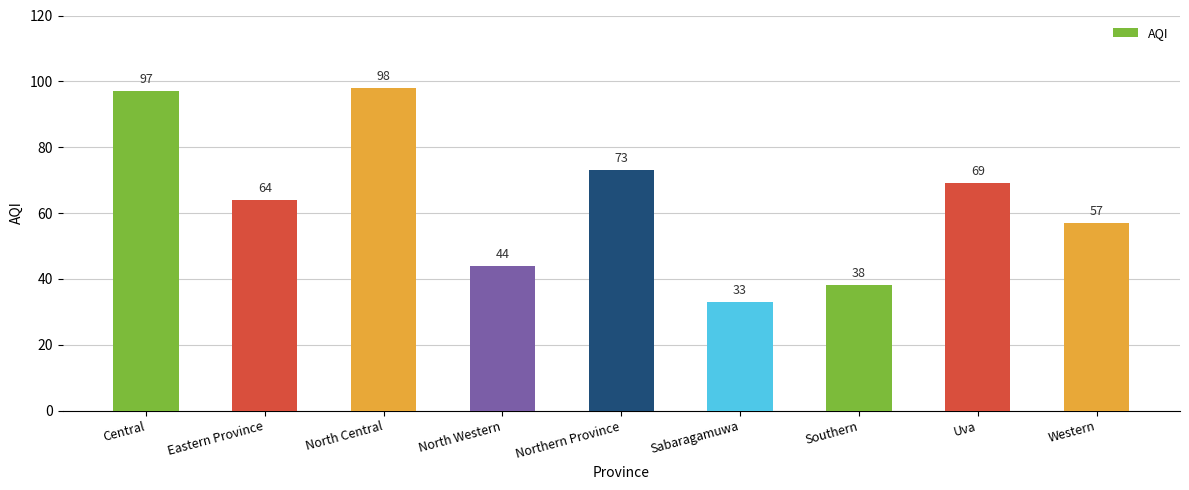

What position from the left is Eastern Province?

2